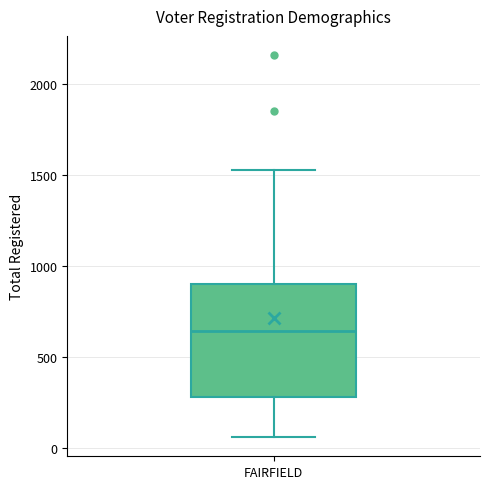

Transcribe this box plot: give where the median line is, the range the box spans, and where the two whiskers end, as read against the y-axis. The values are not printed on the chart, so give them approximately, as read against the axis.

median 650, box 300 to 900, whiskers 50 to 1550